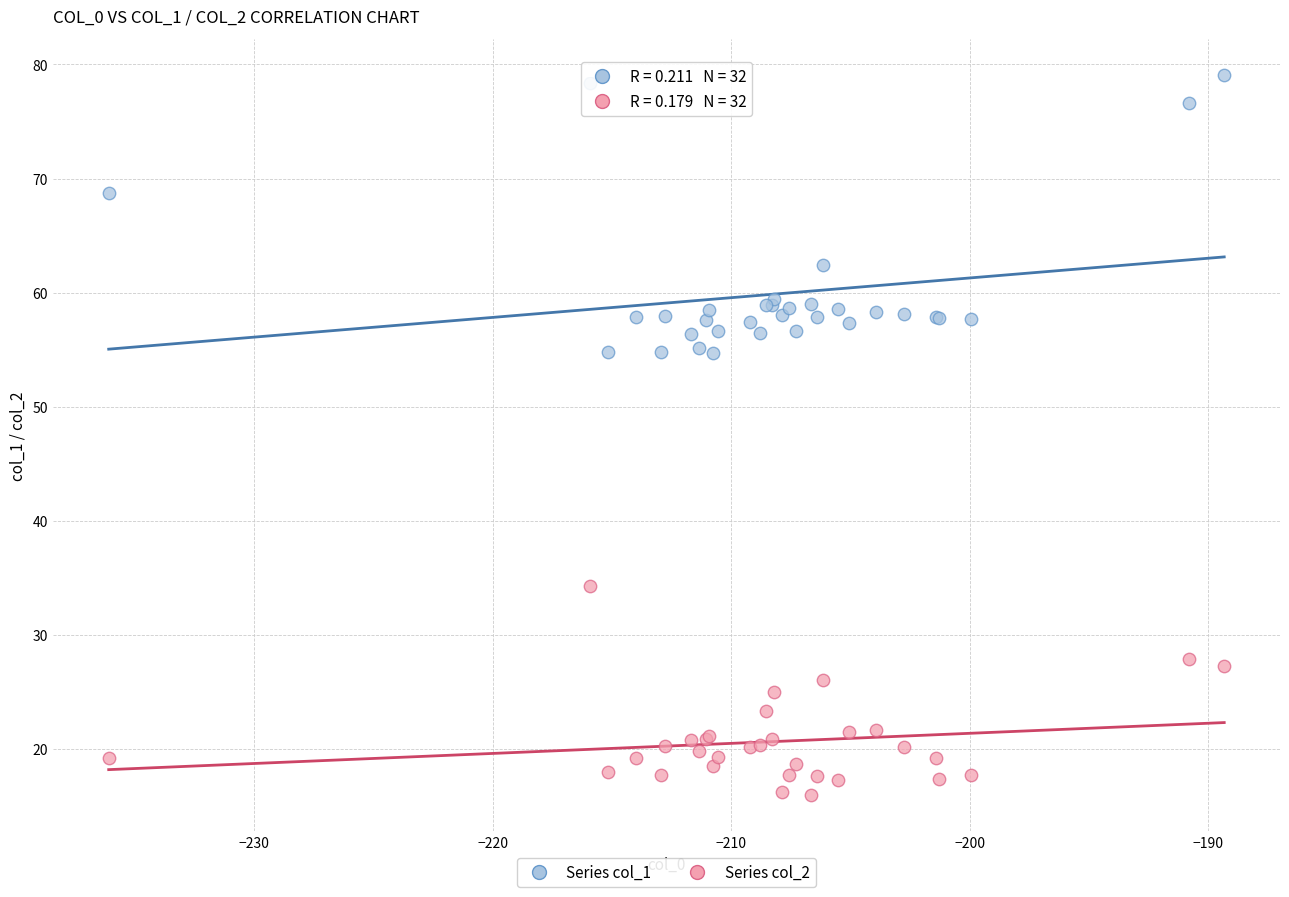

Which series has the largest Y range (max minus min)?

Series col_1